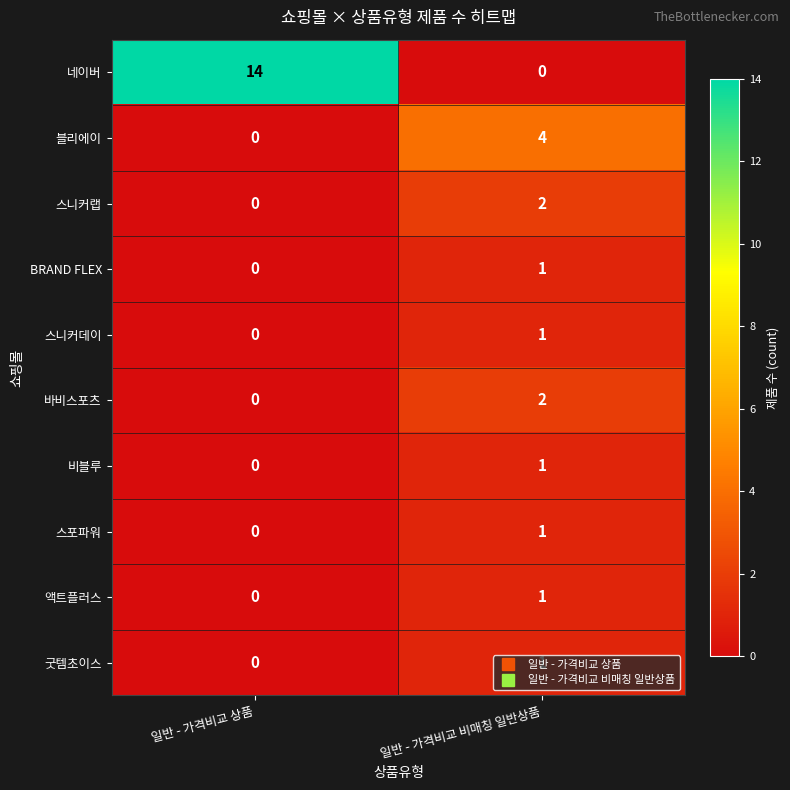

Rank the categories by 네이버 value from highest to lowest.

일반 - 가격비교 상품, 일반 - 가격비교 비매칭 일반상품